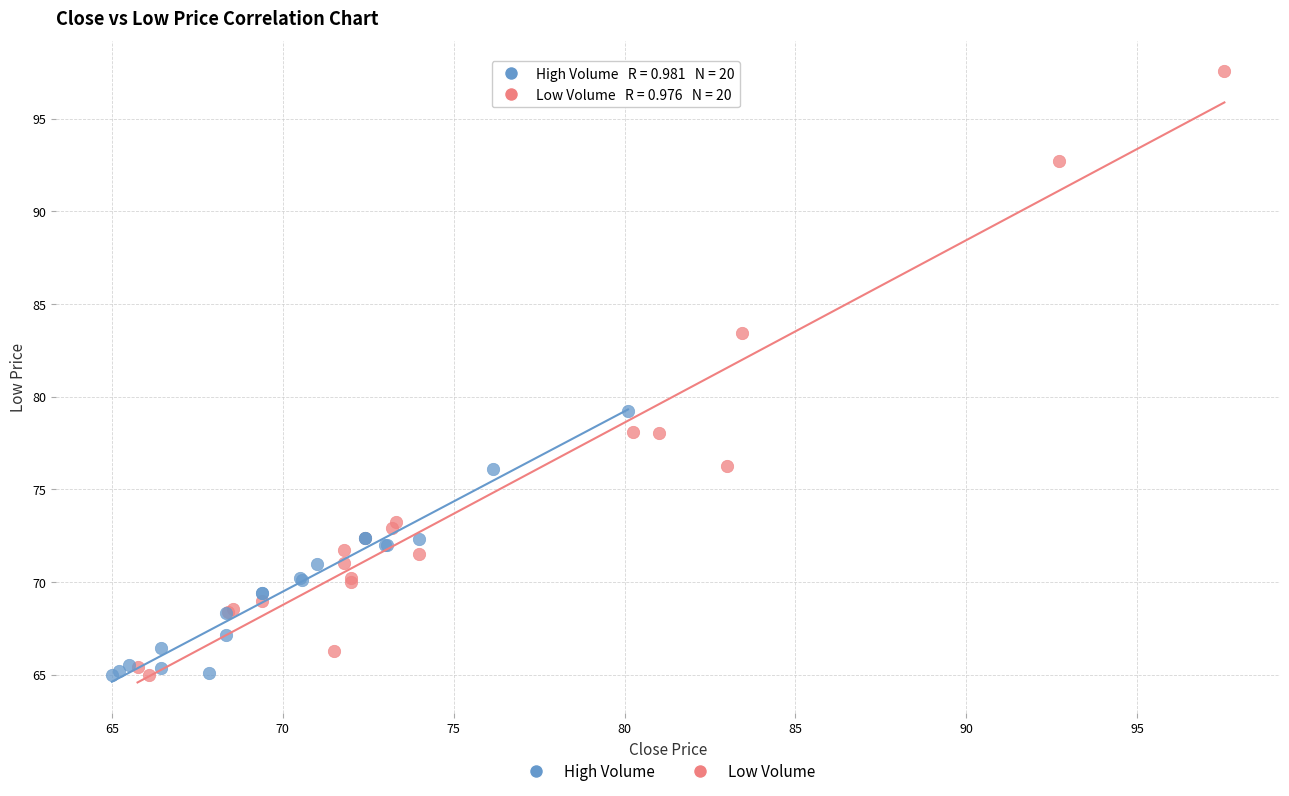

What are all the series names shown in the legend?

High Volume, Low Volume